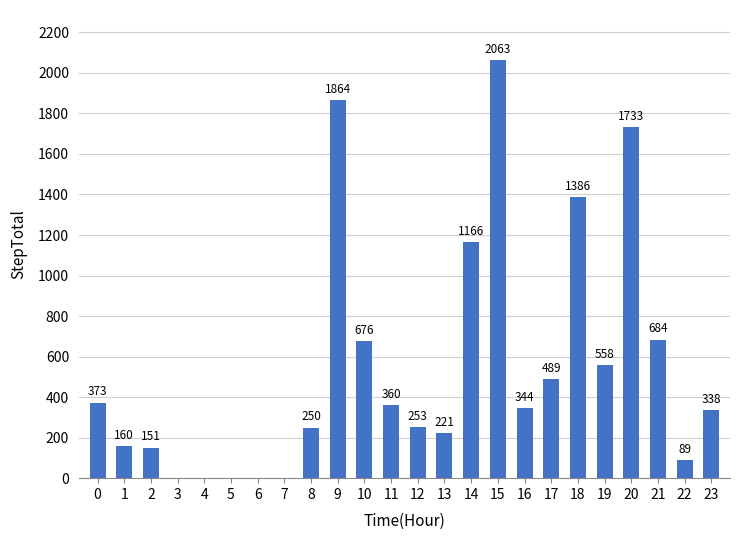

Reading left to right, what are all the values shown in this chart?

0=373	1=160	2=151	3=0	4=0	5=0	6=0	7=0	8=250	9=1864	10=676	11=360	12=253	13=221	14=1166	15=2063	16=344	17=489	18=1386	19=558	20=1733	21=684	22=89	23=338